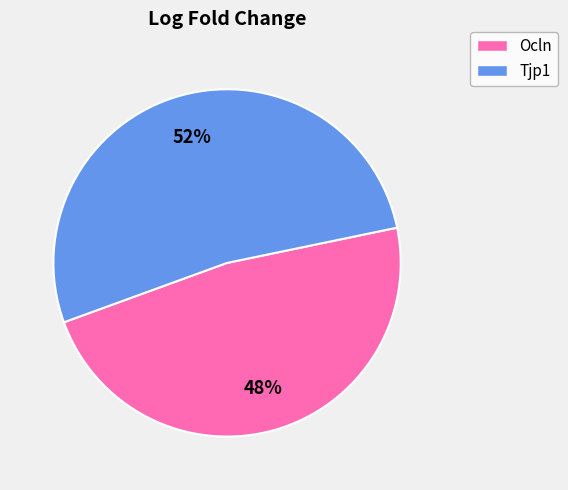

Is it true that Tjp1 is 62% of the pie?

False